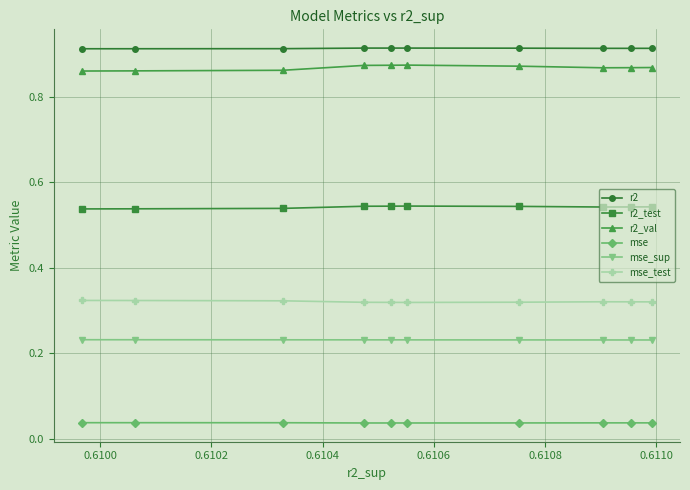

Which series has the largest total across all categories?

r2